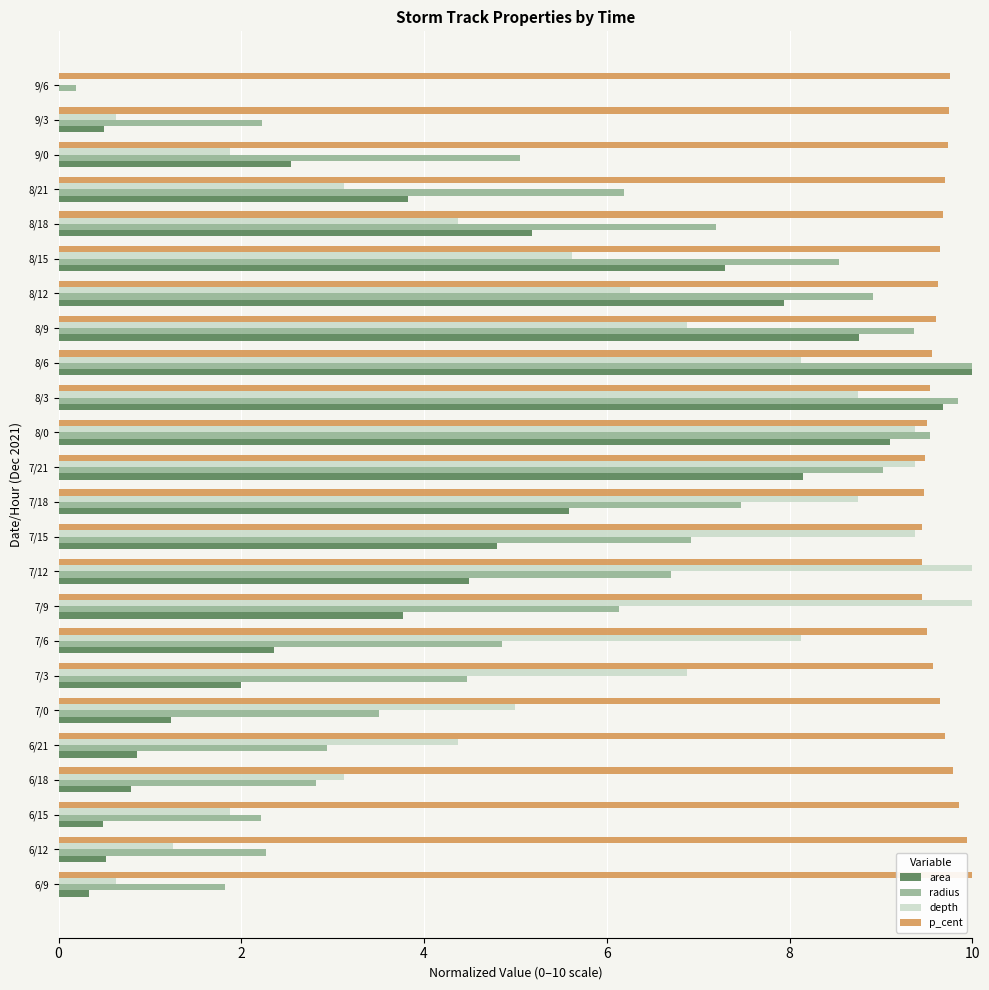

What is the greatest value displayed?

10.0